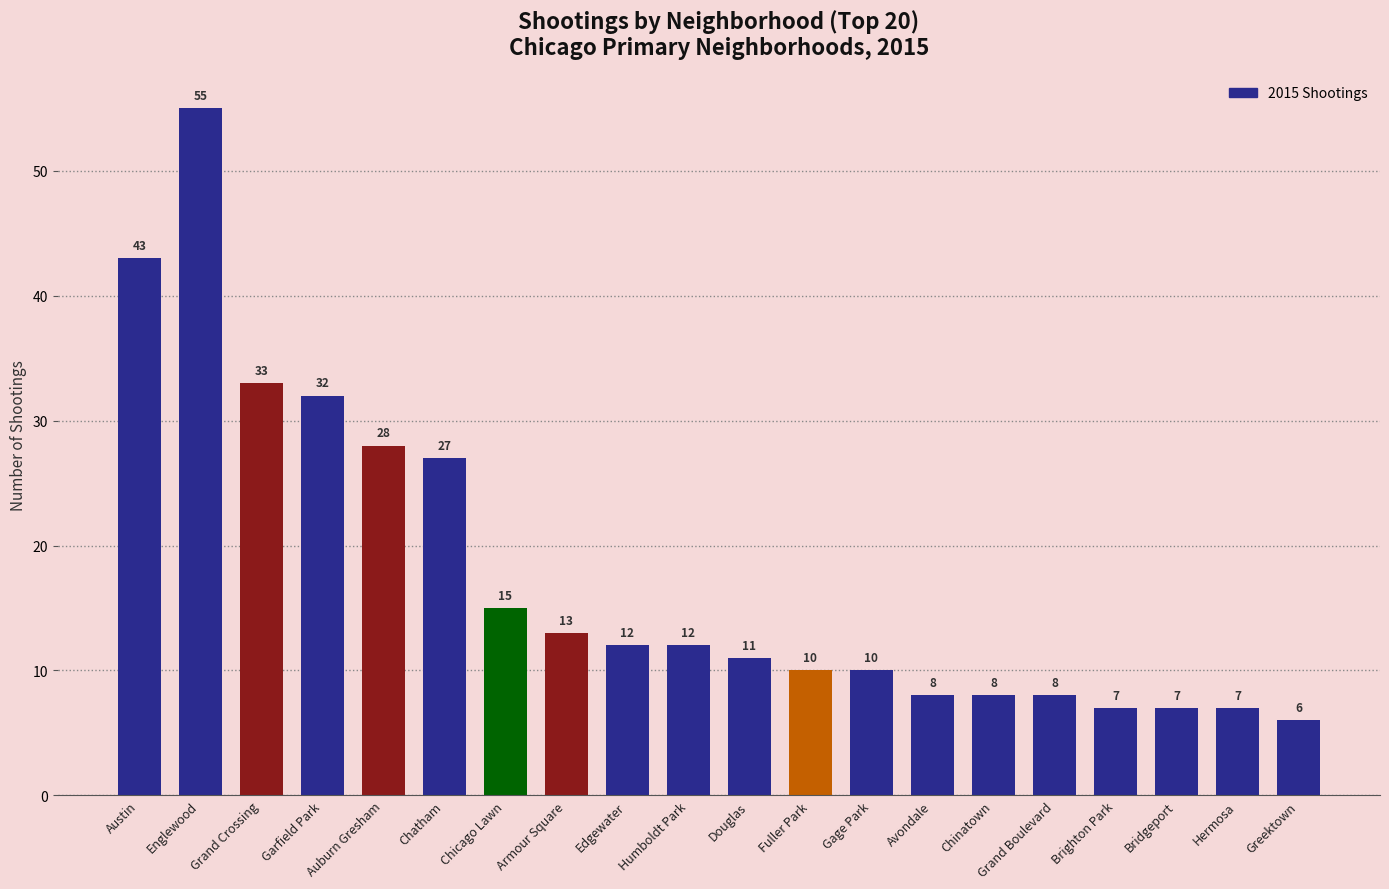

Reading left to right, transcribe all the data shown in this chart.

Austin=43	Englewood=55	Grand Crossing=33	Garfield Park=32	Auburn Gresham=28	Chatham=27	Chicago Lawn=15	Armour Square=13	Edgewater=12	Humboldt Park=12	Douglas=11	Fuller Park=10	Gage Park=10	Avondale=8	Chinatown=8	Grand Boulevard=8	Brighton Park=7	Bridgeport=7	Hermosa=7	Greektown=6